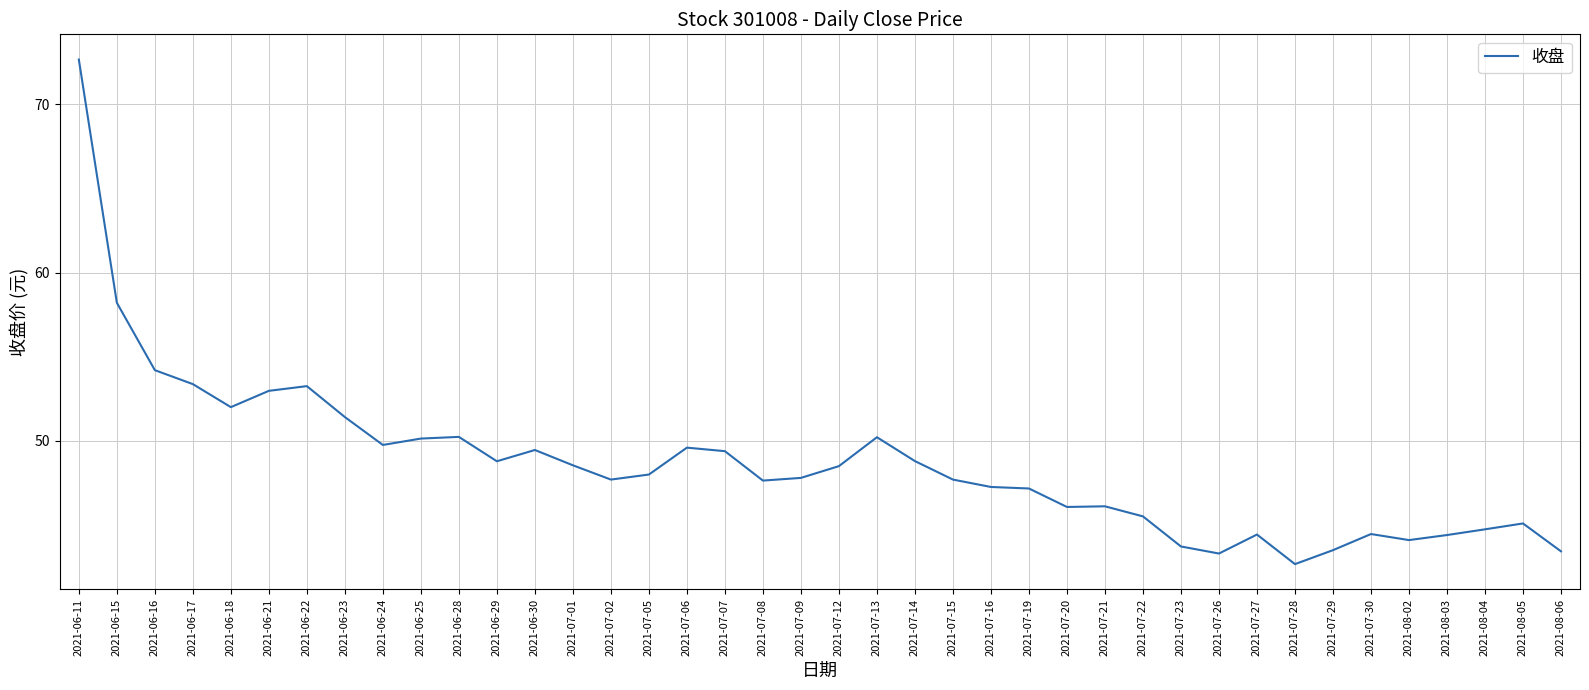

What is the difference between the maximum and minimum values?

30.0